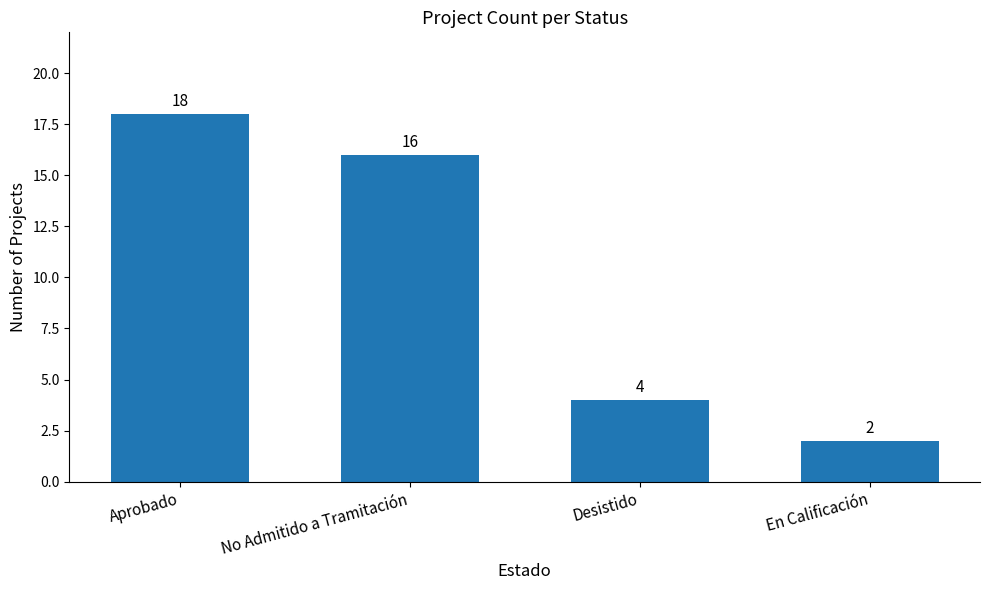

Which category has the lowest value across all series?

En Calificación